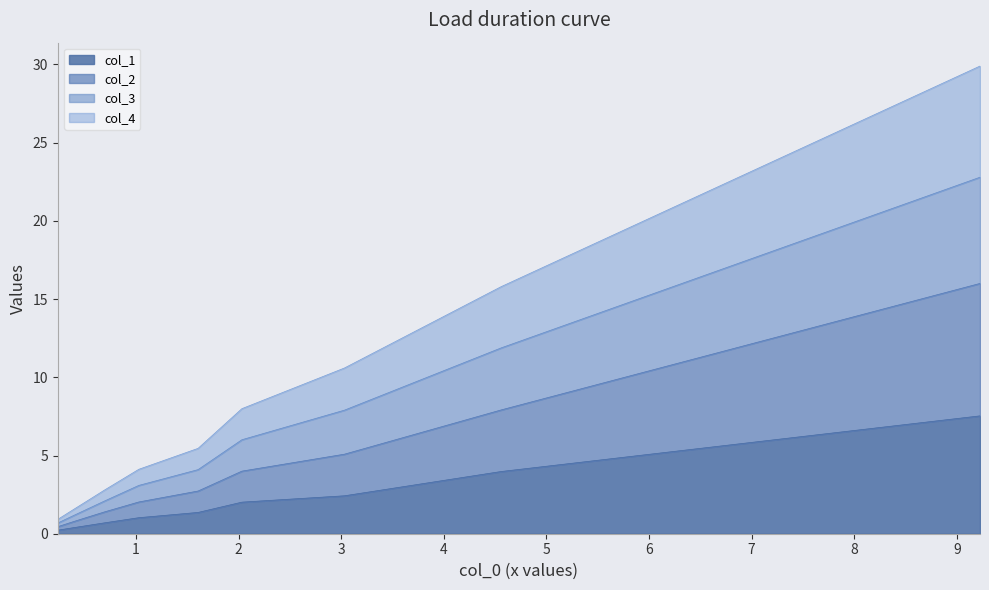

What is the maximum value for col_1?

7.5